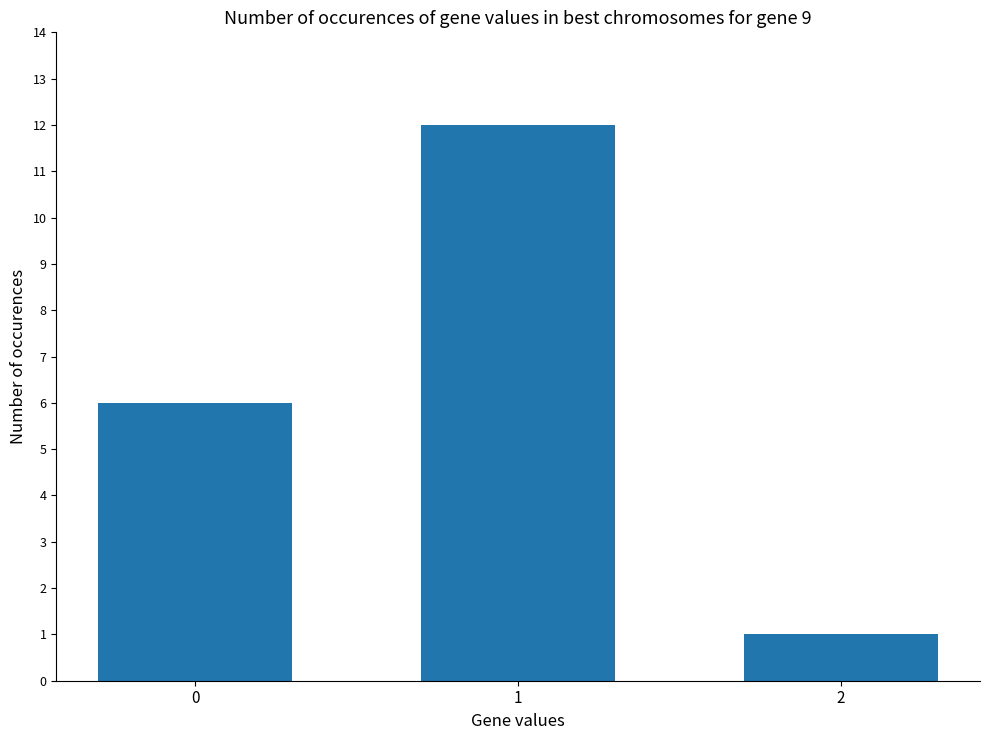

Between 2 and 1, which is larger?

1